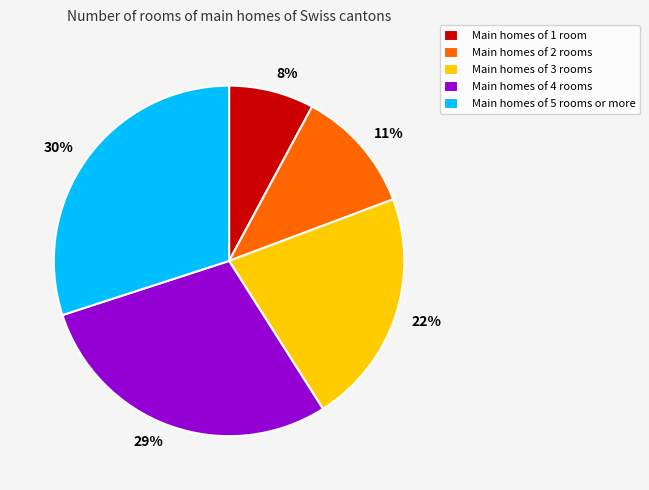

Does any single category account for the majority?

No